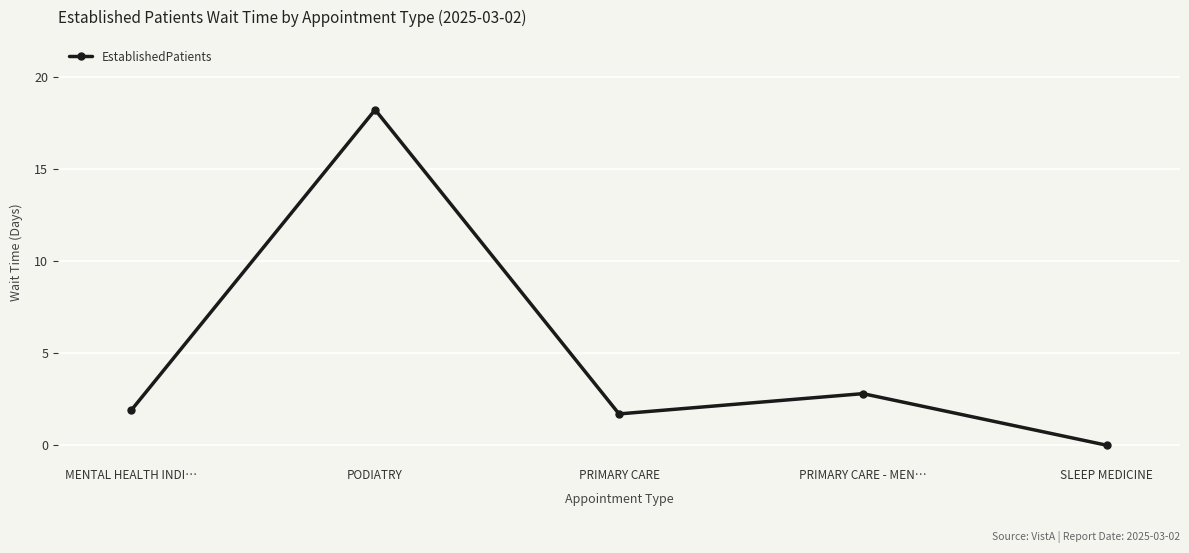

Between PODIATRY and PRIMARY CARE - MEN…, which is larger?

PODIATRY